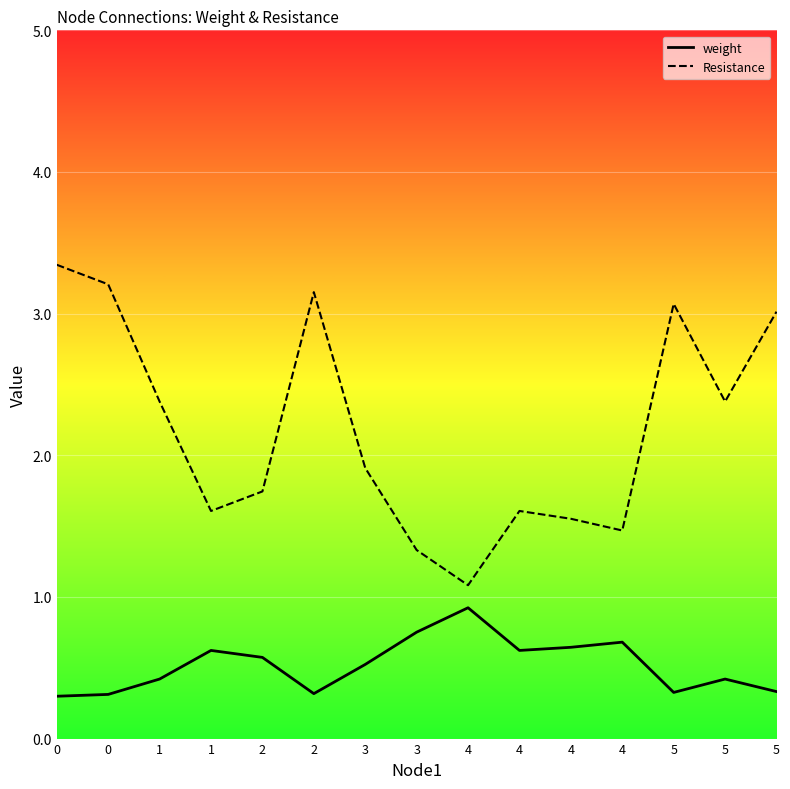

How many interior local valleys does the Resistance series have?

4